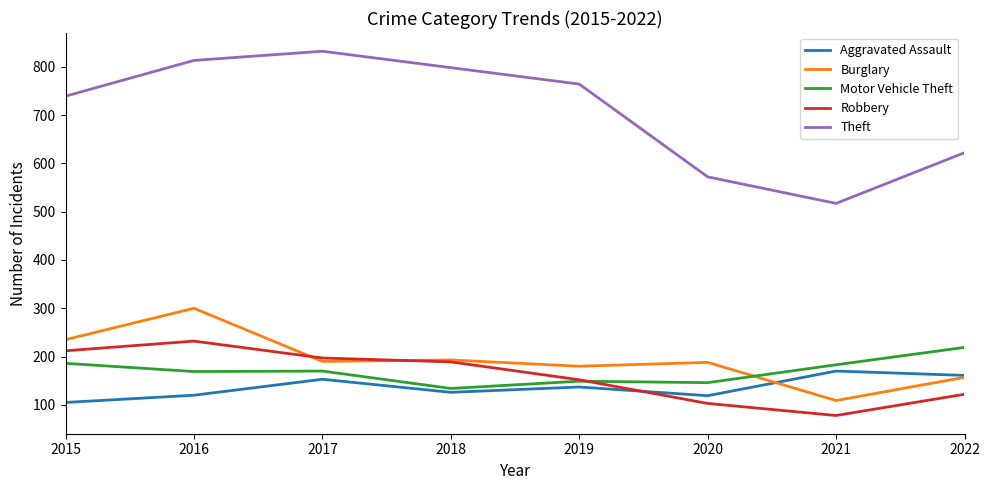

What is the difference between the maximum and minimum values in the Aggravated Assault series?

65